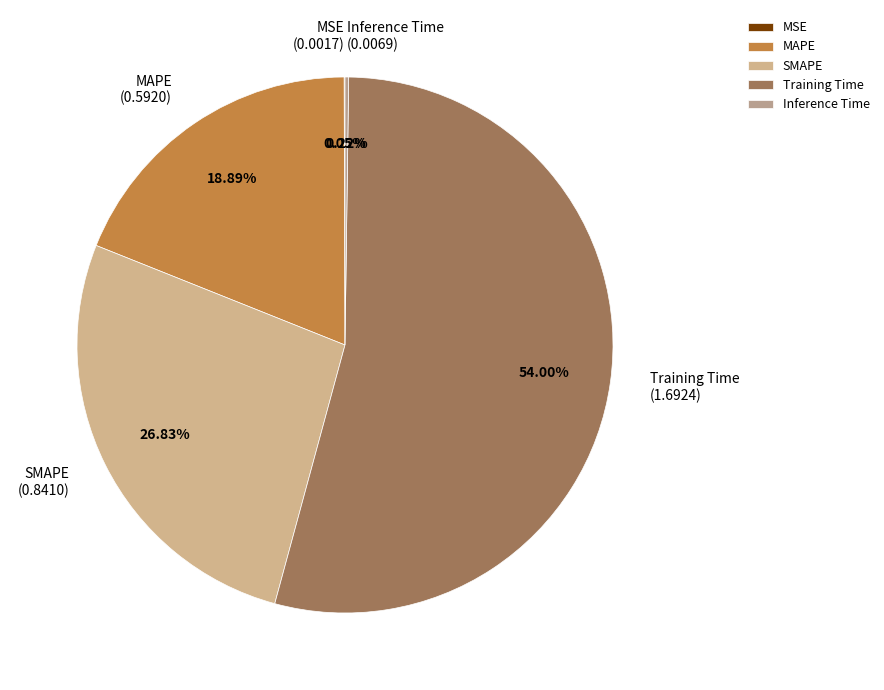

Which slice is the largest?

Training Time